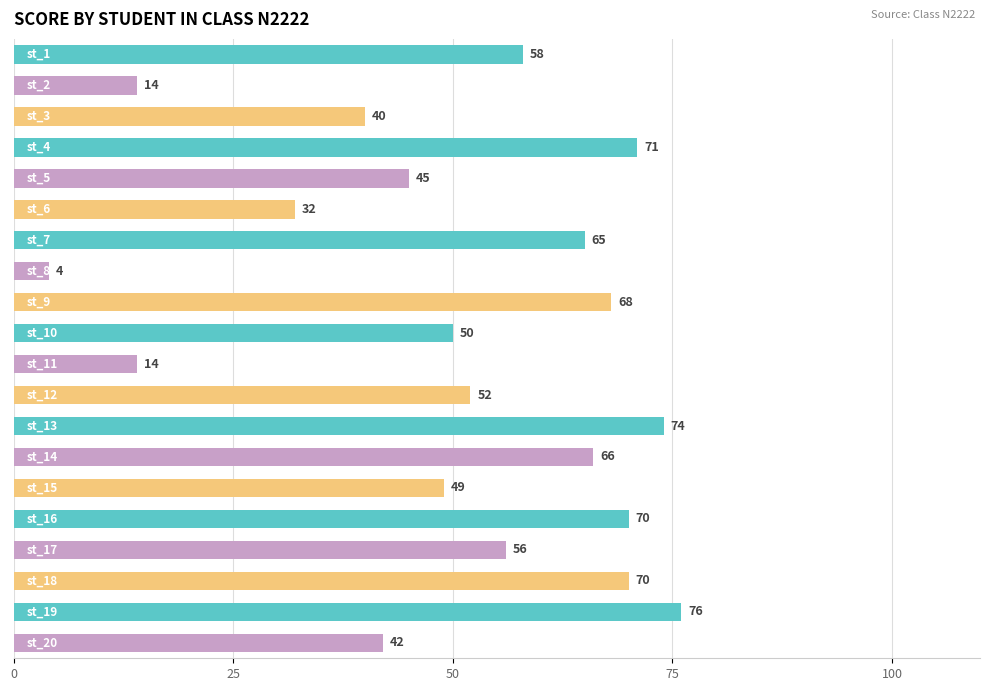

What is the average value?

51